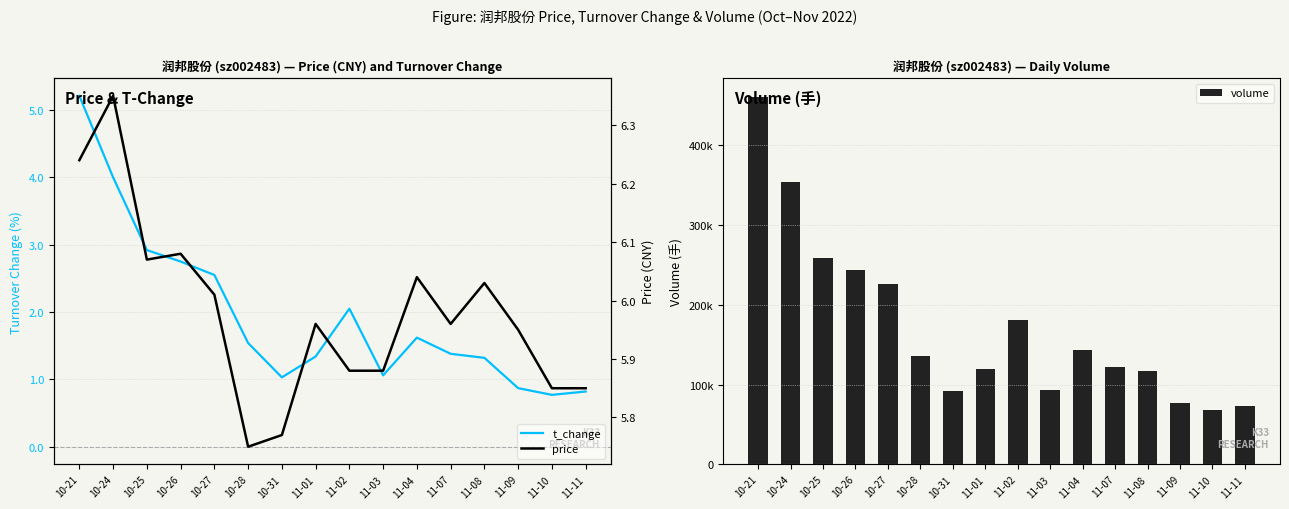

At which category is the sum across all series the highest?

10-21